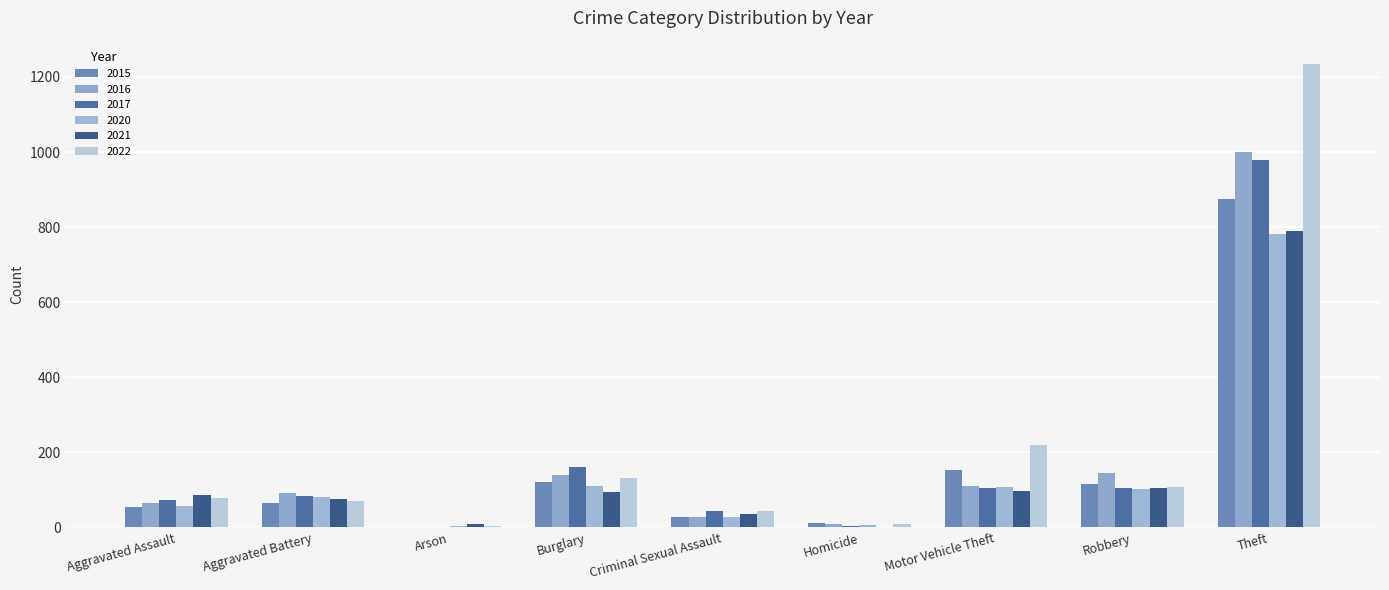

How many data points does each series have?

9